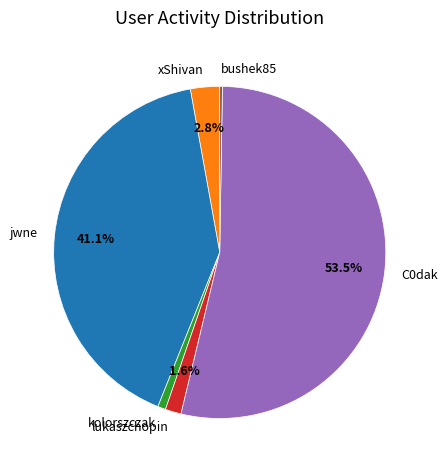

What percentage is NOT represented by xShivan?

97.2%